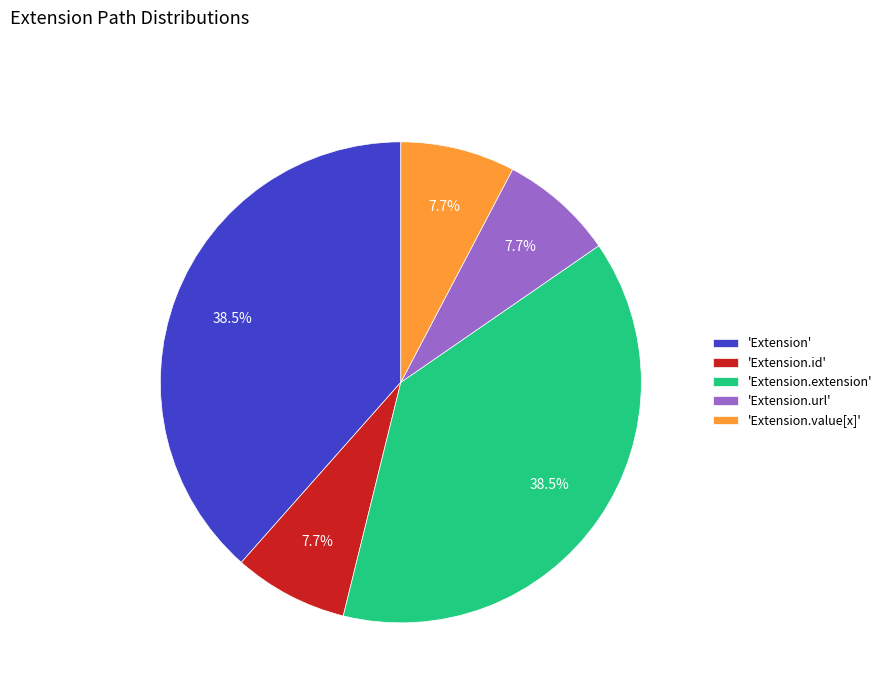

How many segments does this pie chart have?

5